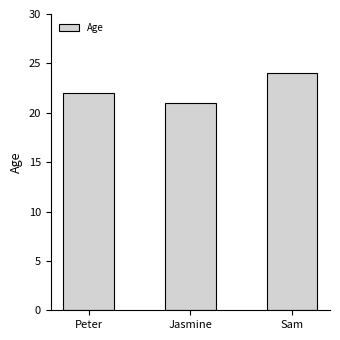

Rank the categories by value from lowest to highest.

Jasmine, Peter, Sam